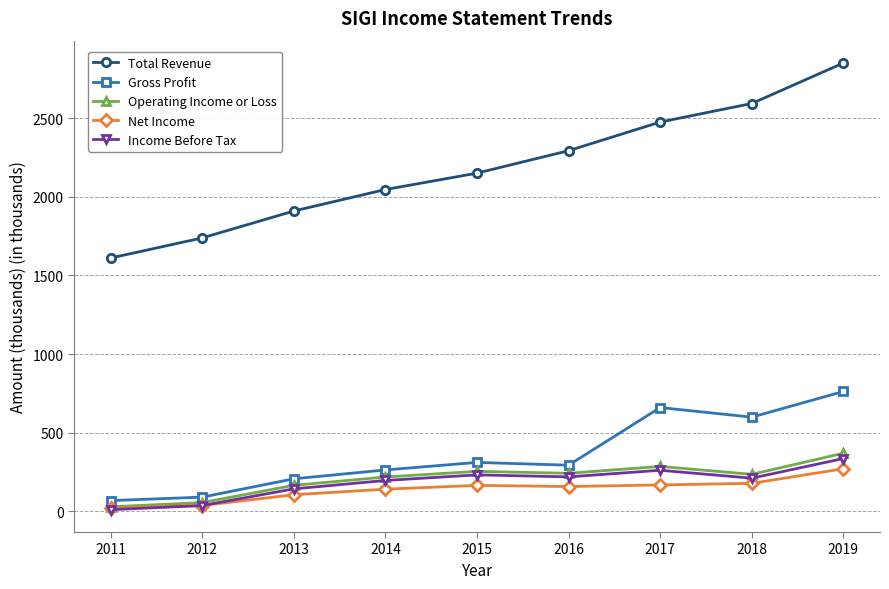

The Gross Profit series shows 338.2 at 2013. True or false?

False